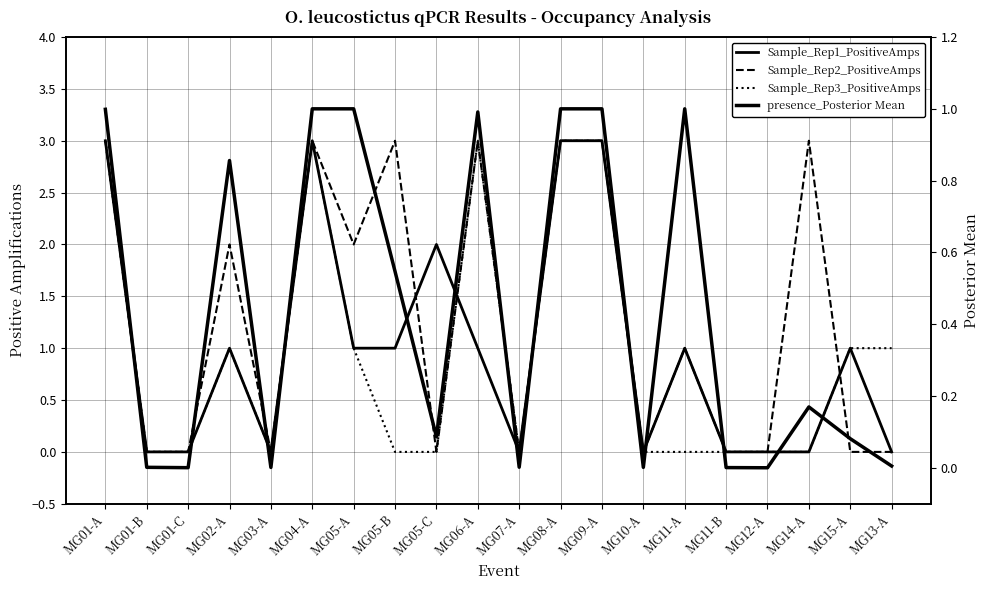

Which label corresponds to the largest value in the chart?

MG01-A